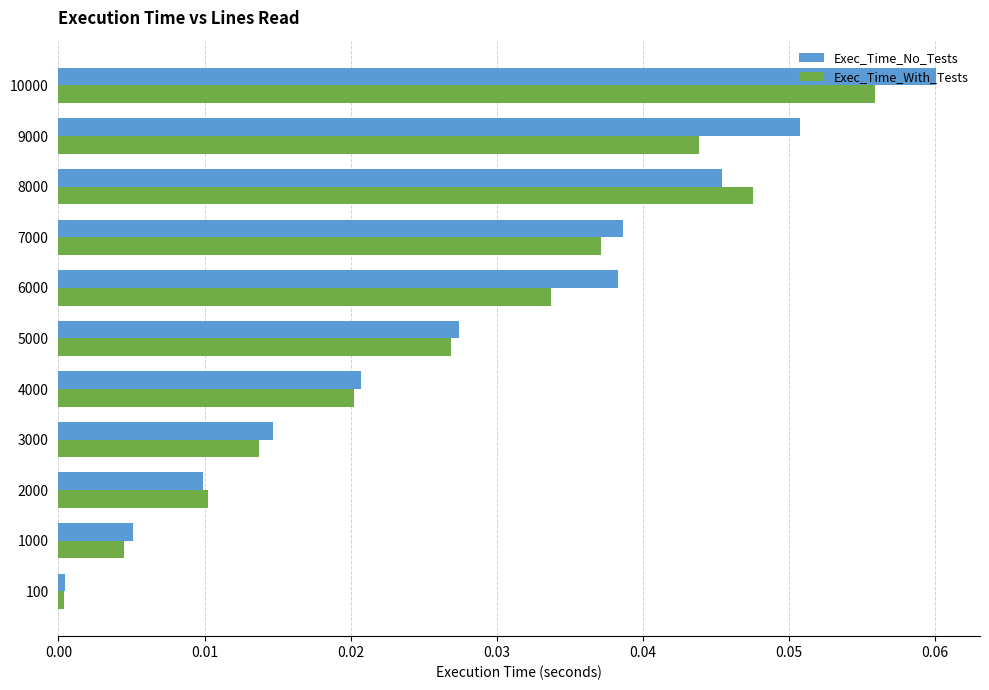

Is it true that Exec_Time_With_Tests equals 0.0 at 10000?

False